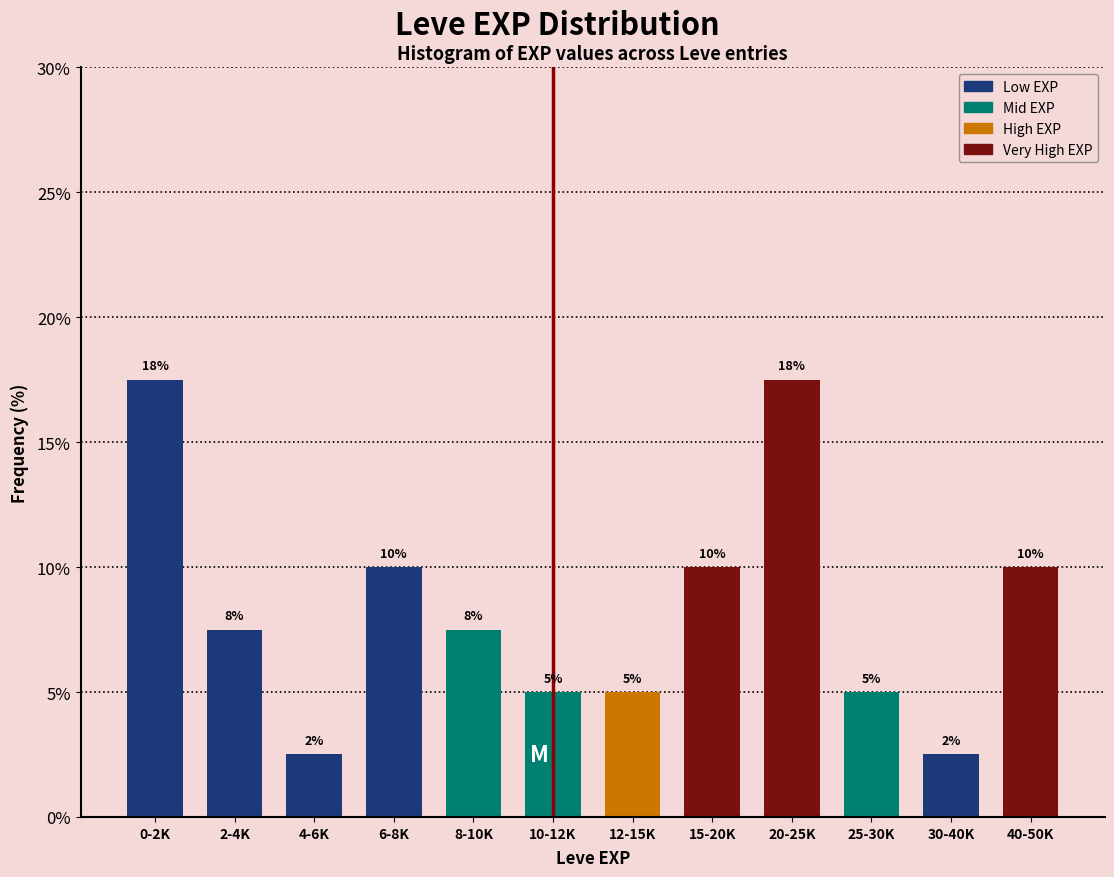

What is the approximate value at 30-40K?

2.5